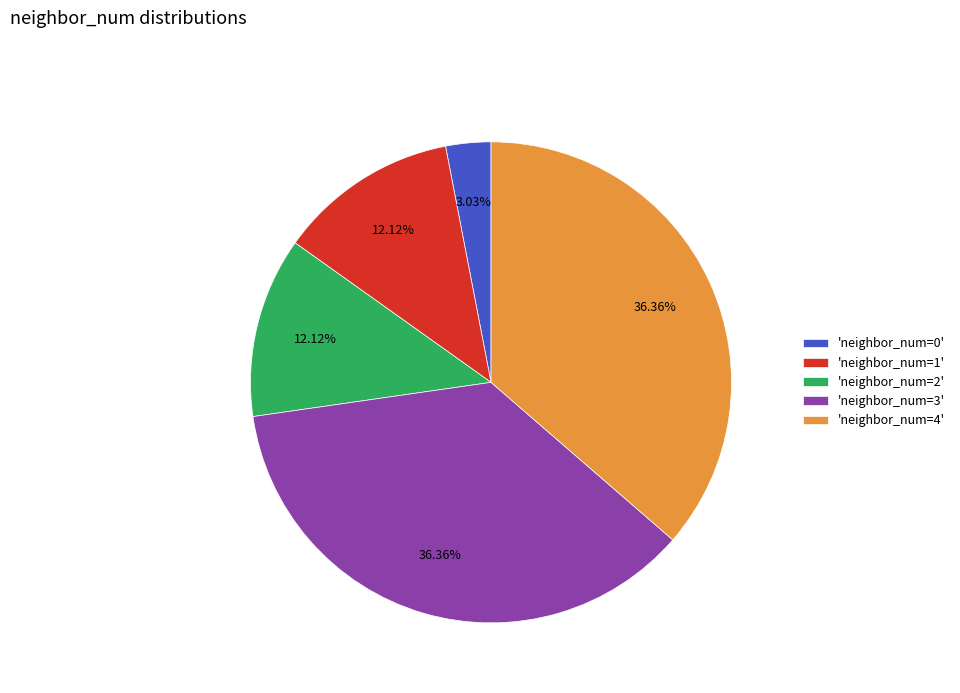

Approximately how many times larger is the value at 'neighbor_num=2' compared to 'neighbor_num=1'?

1.0